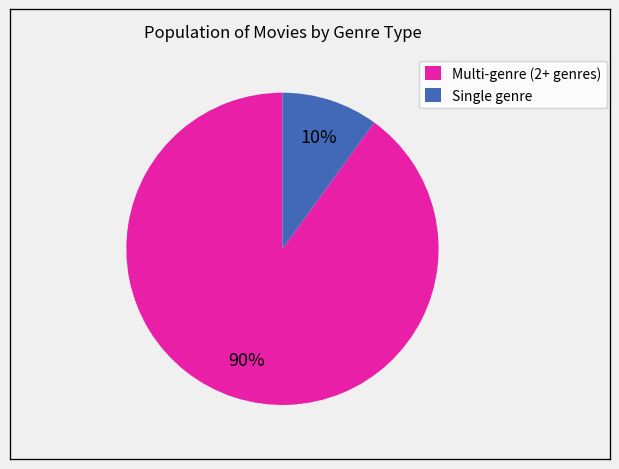

Which slice is the smallest?

Single genre